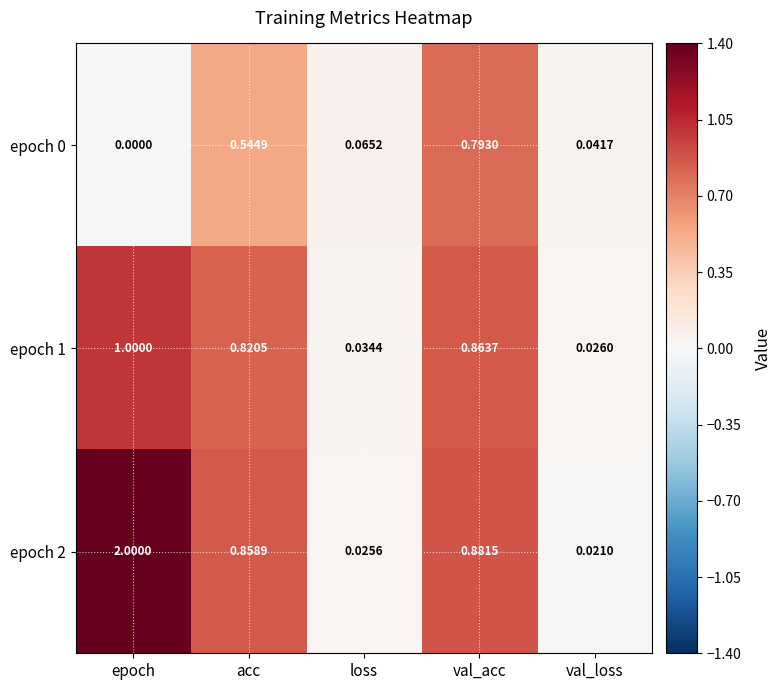

Is the value of epoch 1 at acc greater than the value of epoch 2 at val_acc?

No